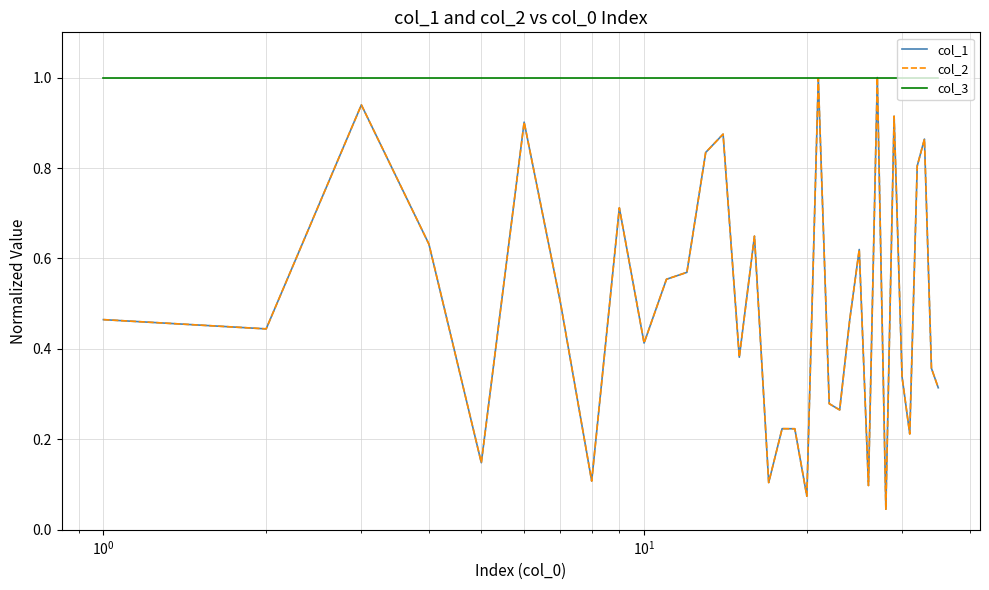

List the series in order of their peak value, highest first.

col_1, col_2, col_3